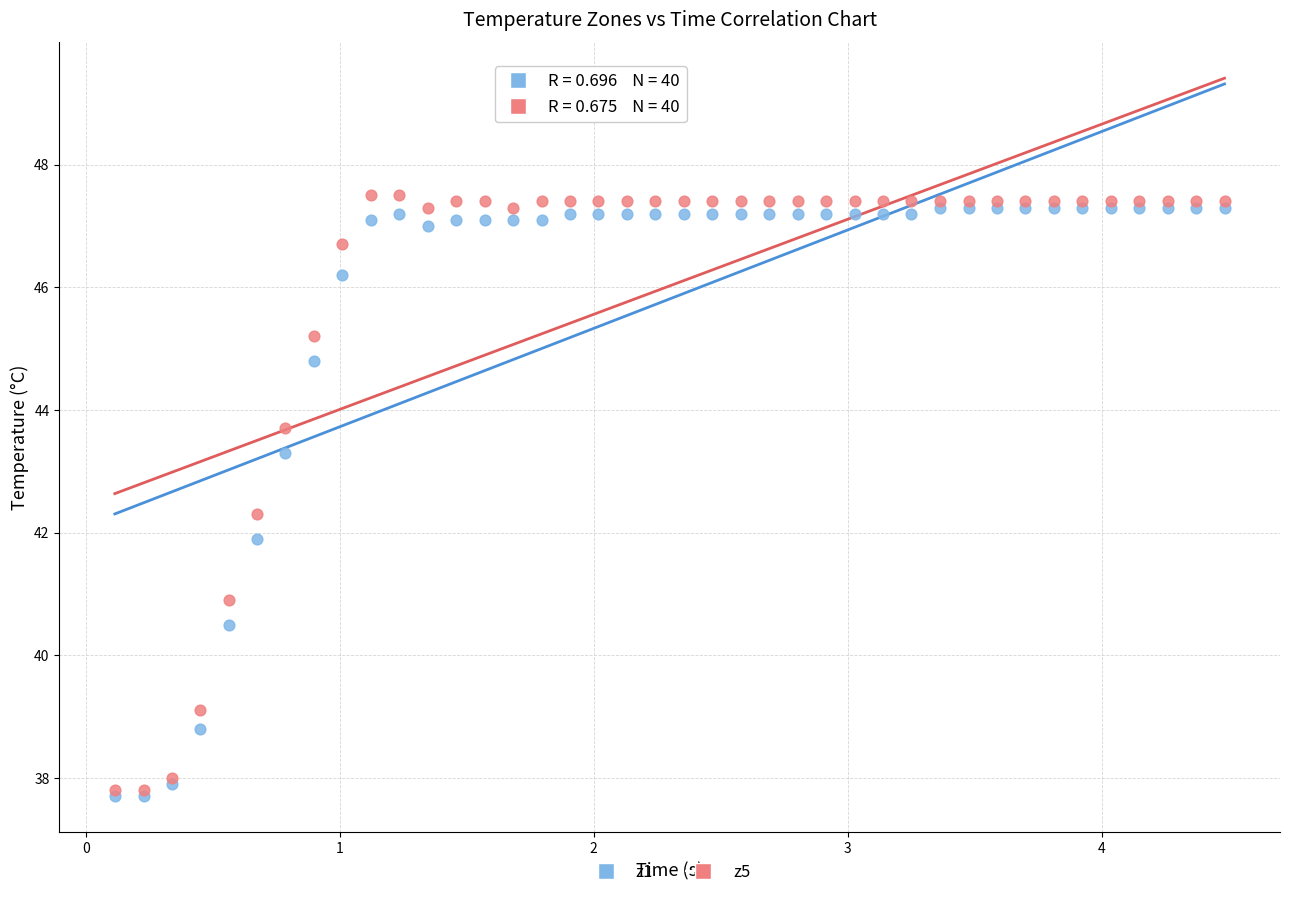

Which series has the widest spread of Y values?

z5